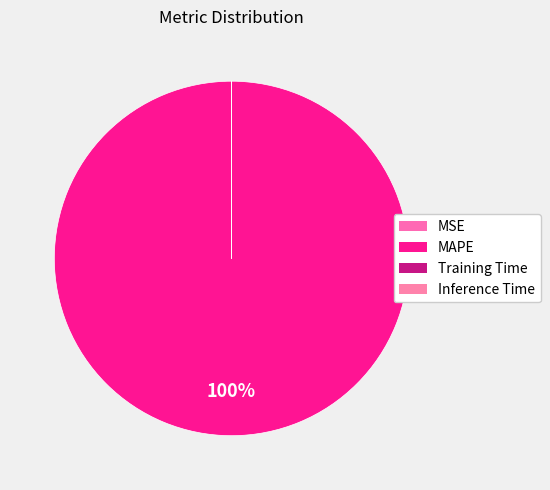

What percentage do MAPE and Training Time together represent?

100.0%